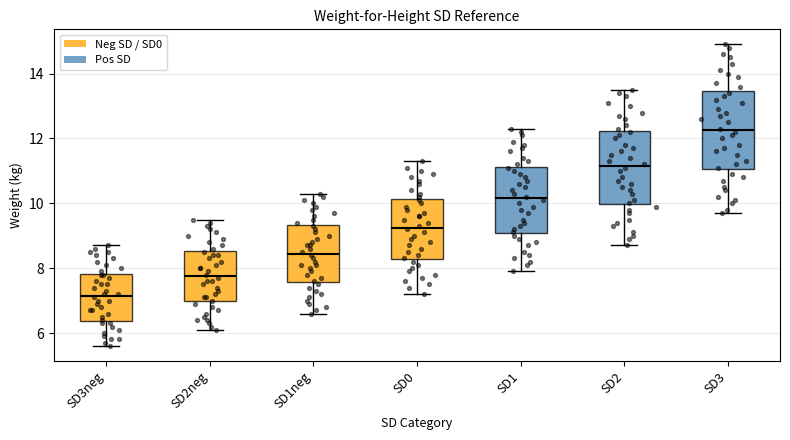

Reading left to right, read every box against the y-axis: the position of its median line, the range the box covers, and the ends of its whiskers. The values are not printed on the chart, so give them approximately, as read against the axis.

SD3neg: median 7.2, box 6.4 to 7.8, whiskers 5.6 to 8.8
SD2neg: median 7.8, box 7.0 to 8.6, whiskers 6.2 to 9.6
SD1neg: median 8.4, box 7.6 to 9.4, whiskers 6.6 to 10.4
SD0: median 9.2, box 8.2 to 10.2, whiskers 7.2 to 11.4
SD1: median 10.2, box 9.0 to 11.2, whiskers 8.0 to 12.4
SD2: median 11.2, box 10.0 to 12.2, whiskers 8.8 to 13.6
SD3: median 12.2, box 11.0 to 13.4, whiskers 9.8 to 15.0